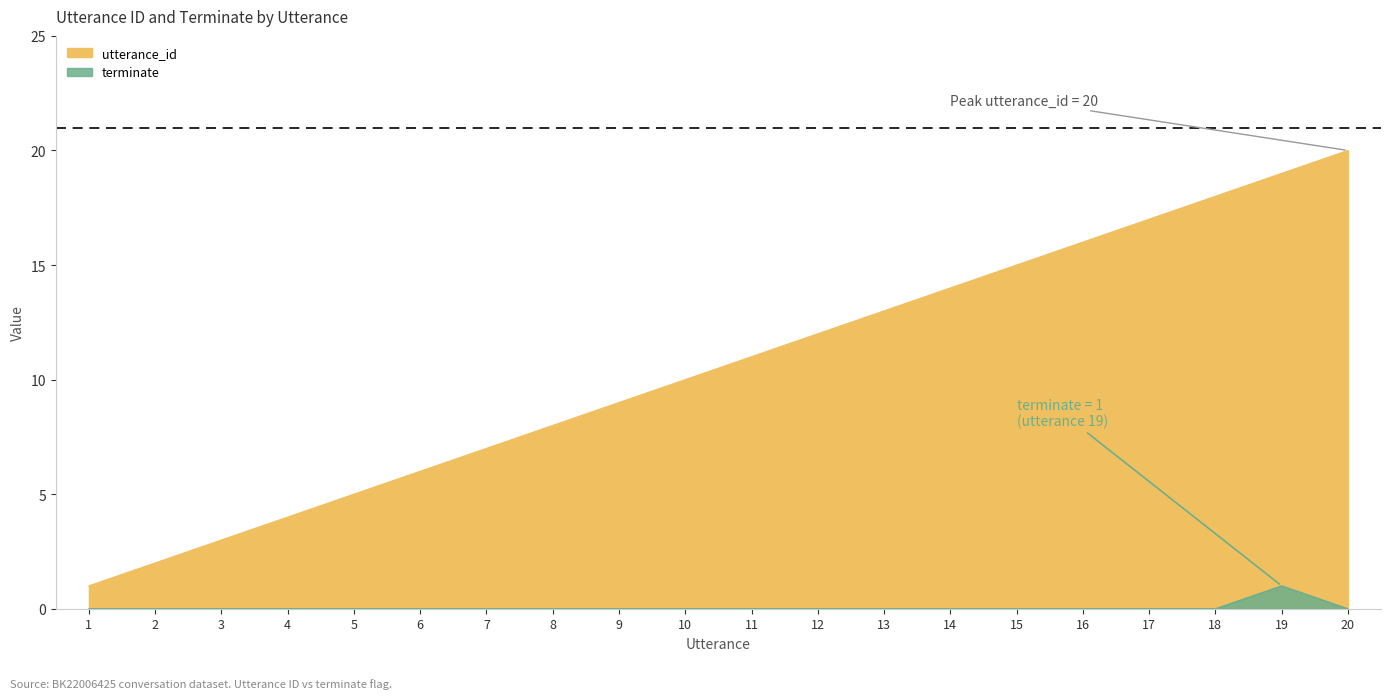

At how many categories does at least one series exceed 8?

12